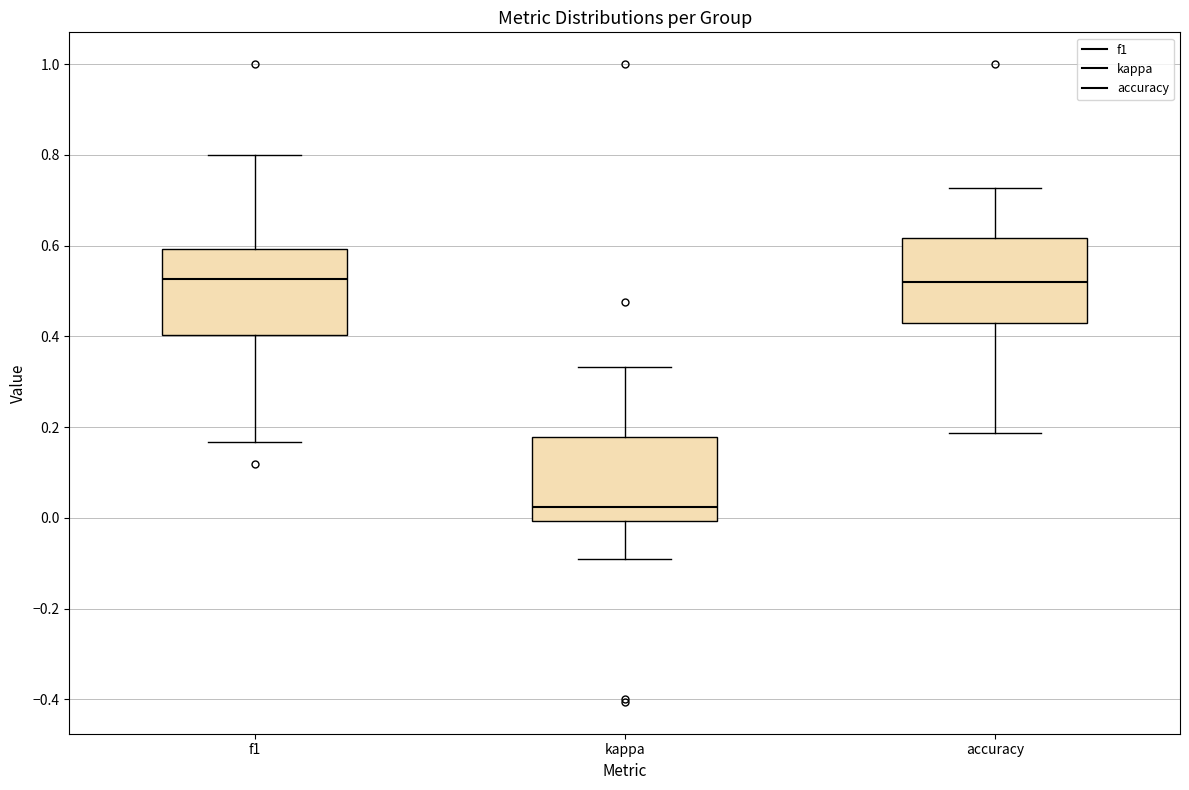

Which box's median line is the lowest?

kappa